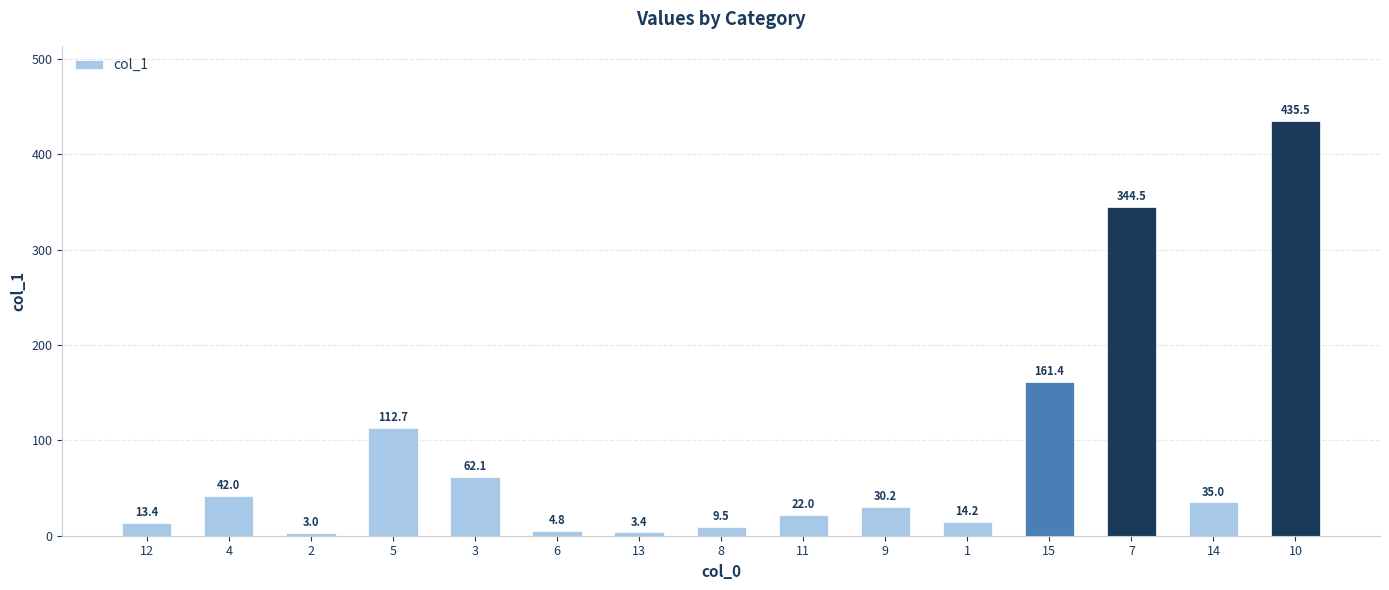

Which category has the lowest value across all series?

2